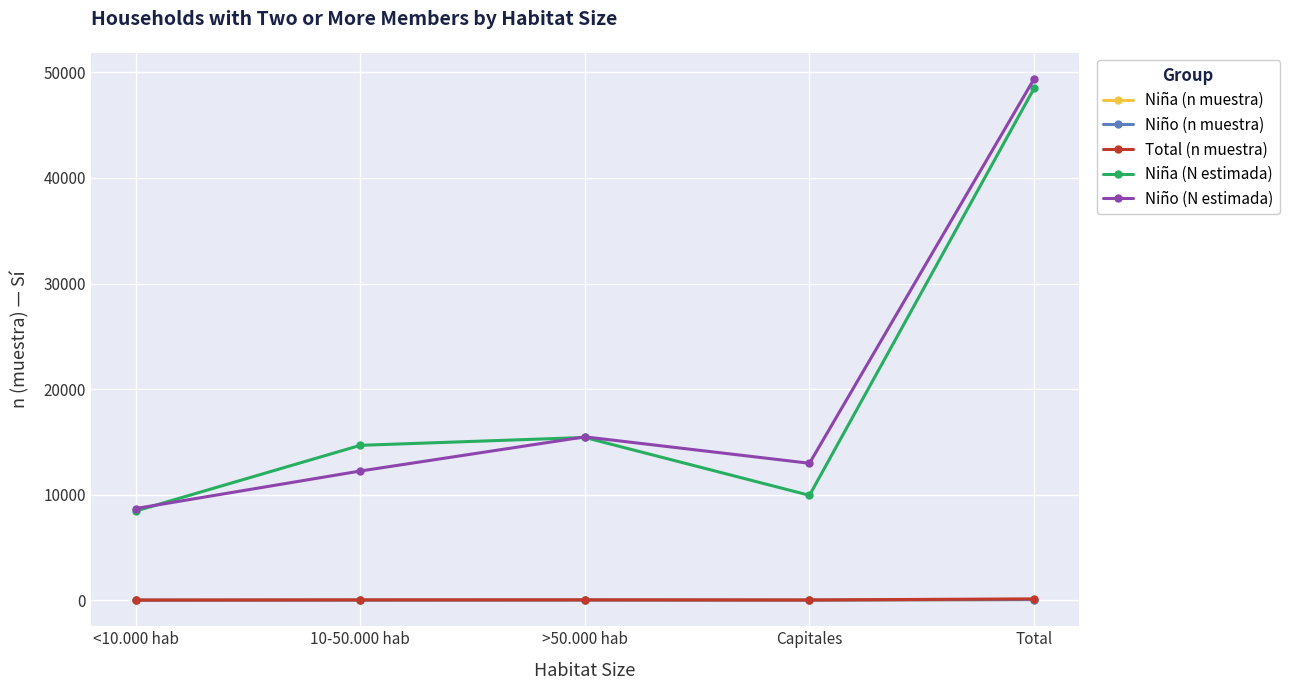

What is the value of the Niño (n muestra) point at the 4th from the left?

17